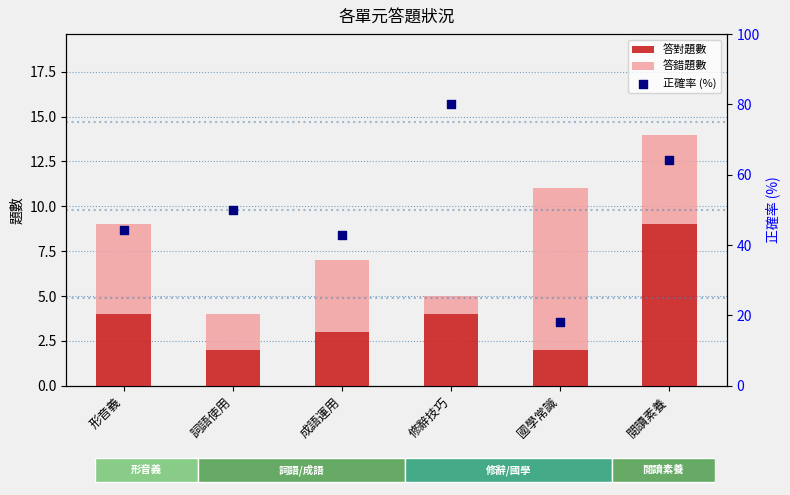

Which series has the largest Y range (max minus min)?

正確率 (%)